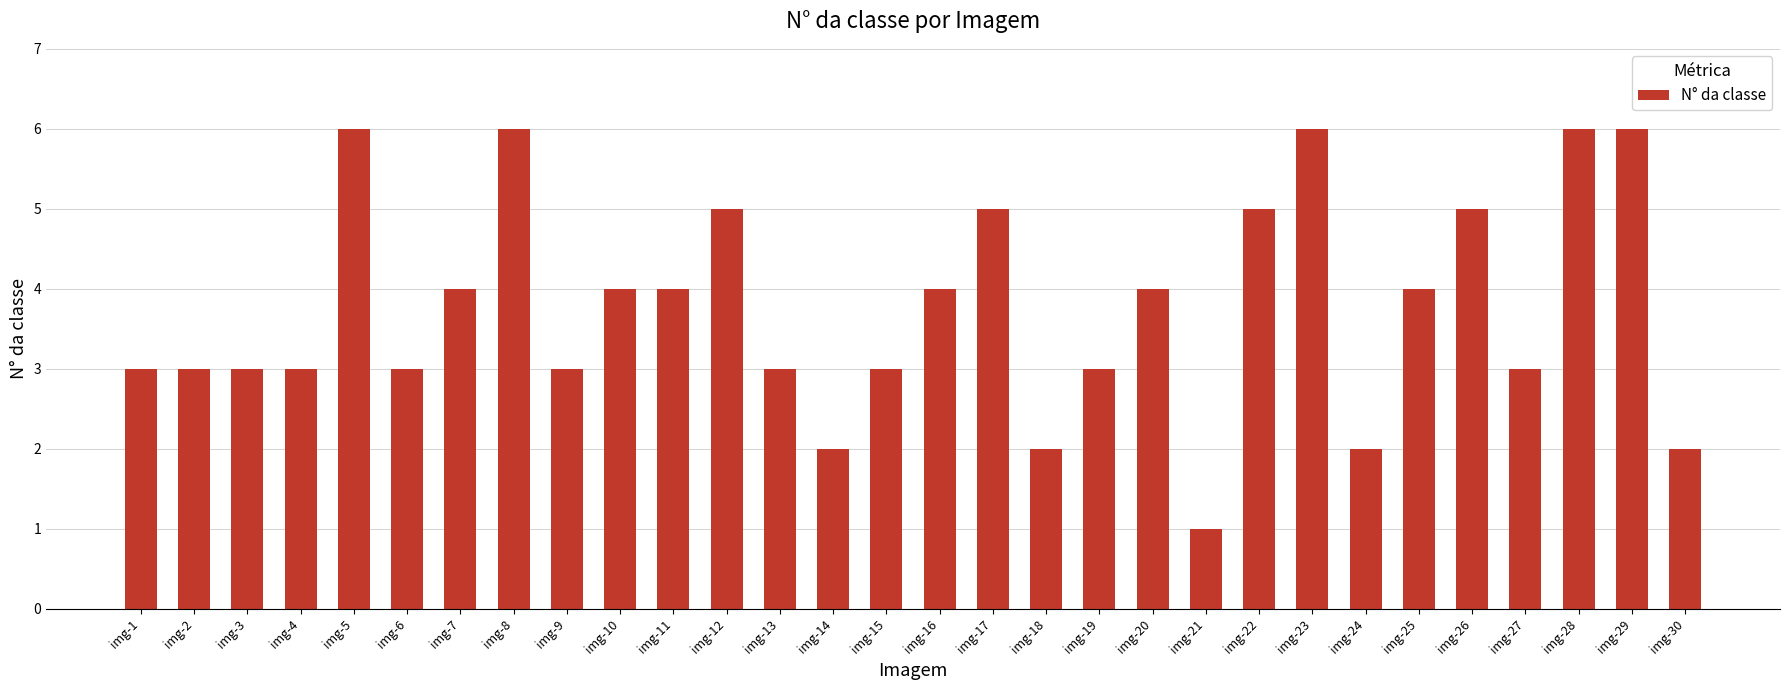

Is it true that the value at img-17 is 5?

True